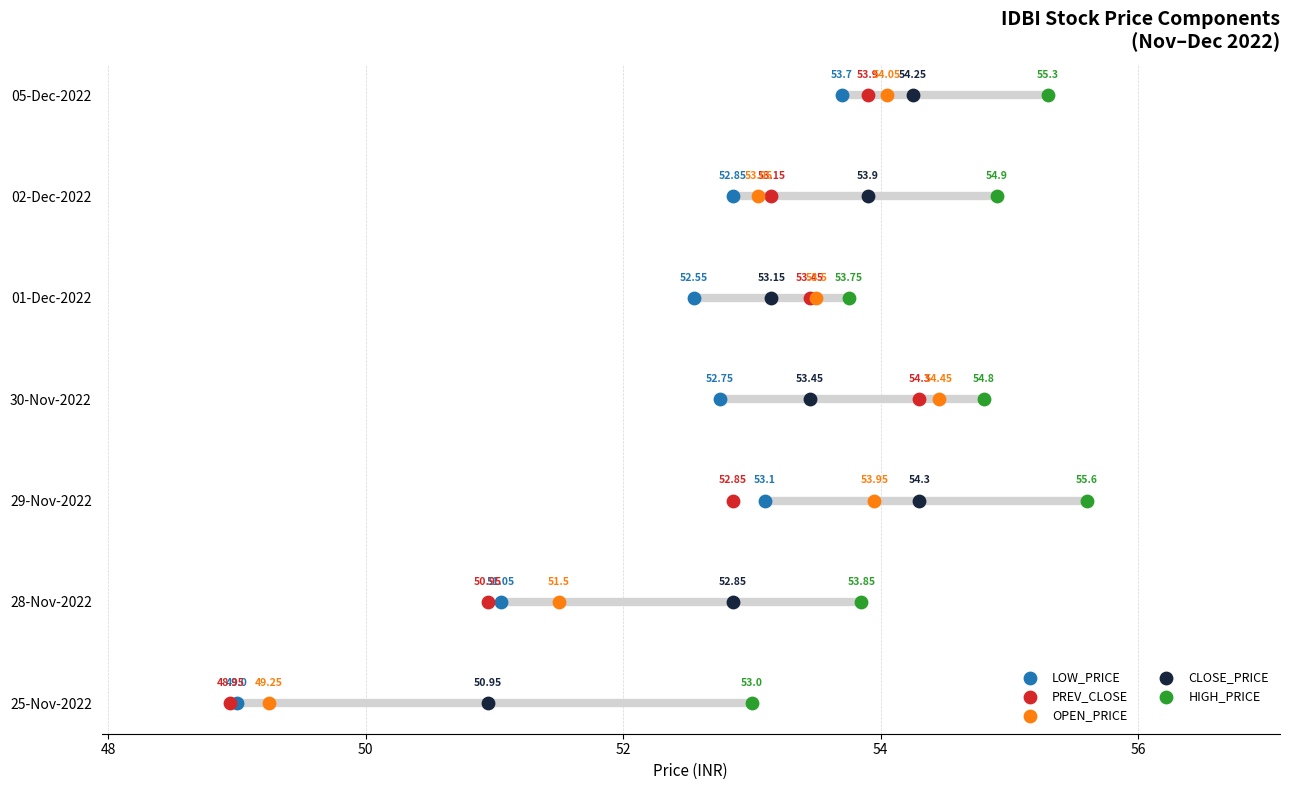

Is the value of HIGH_PRICE at 56 greater than the value of LOW_PRICE at 52?

Yes